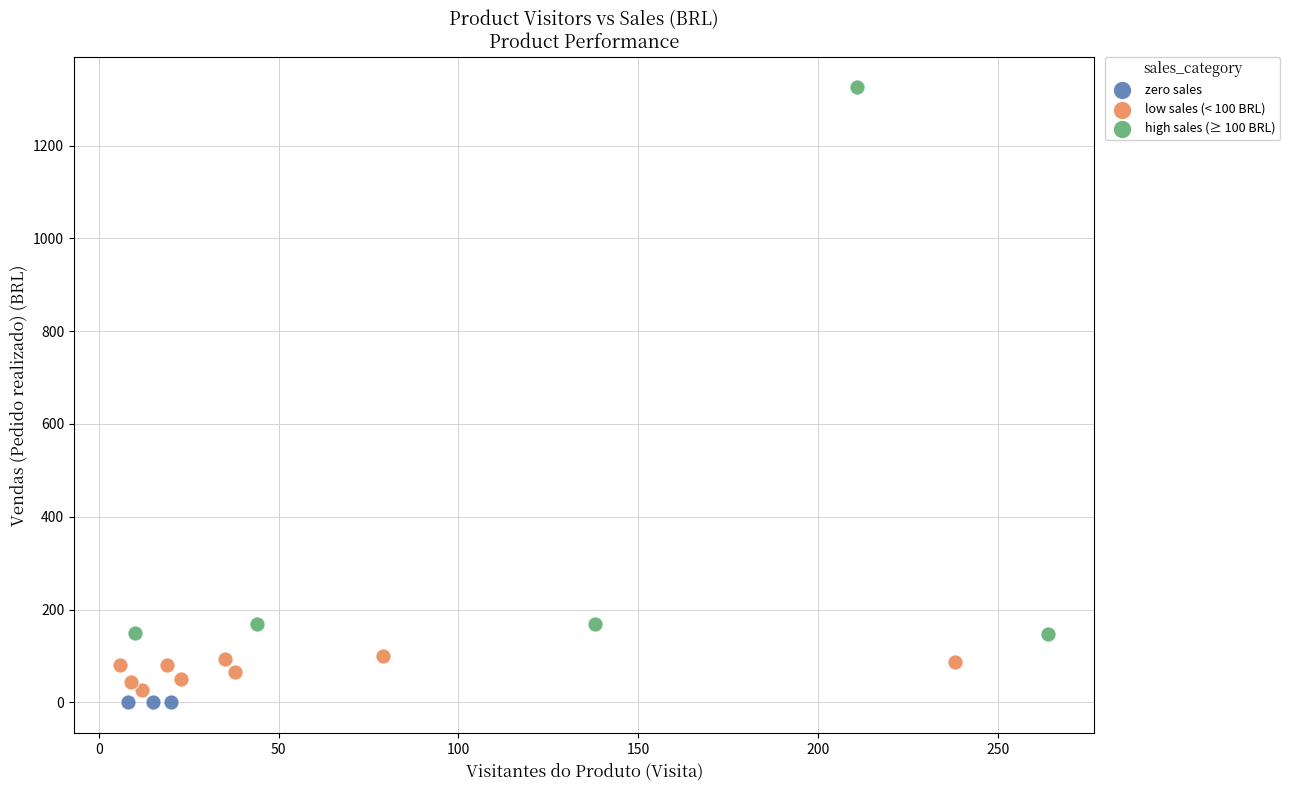

Which series contains the lowest Y value?

zero sales